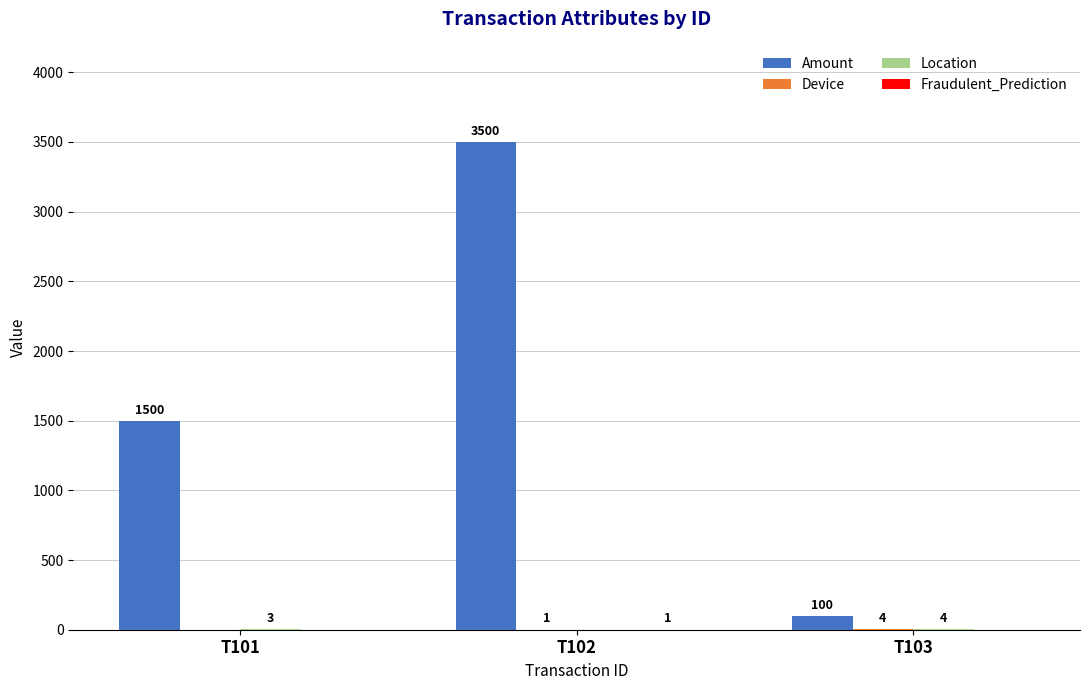

Count the number of categories in the chart.

3